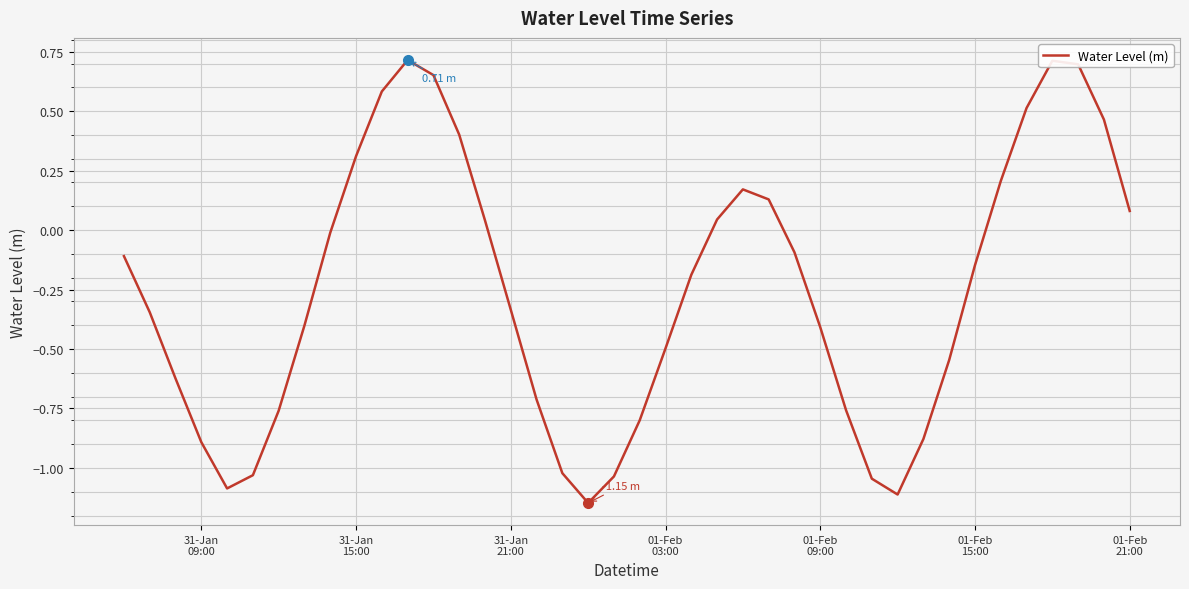

What is the difference between the maximum and minimum values?

1.9